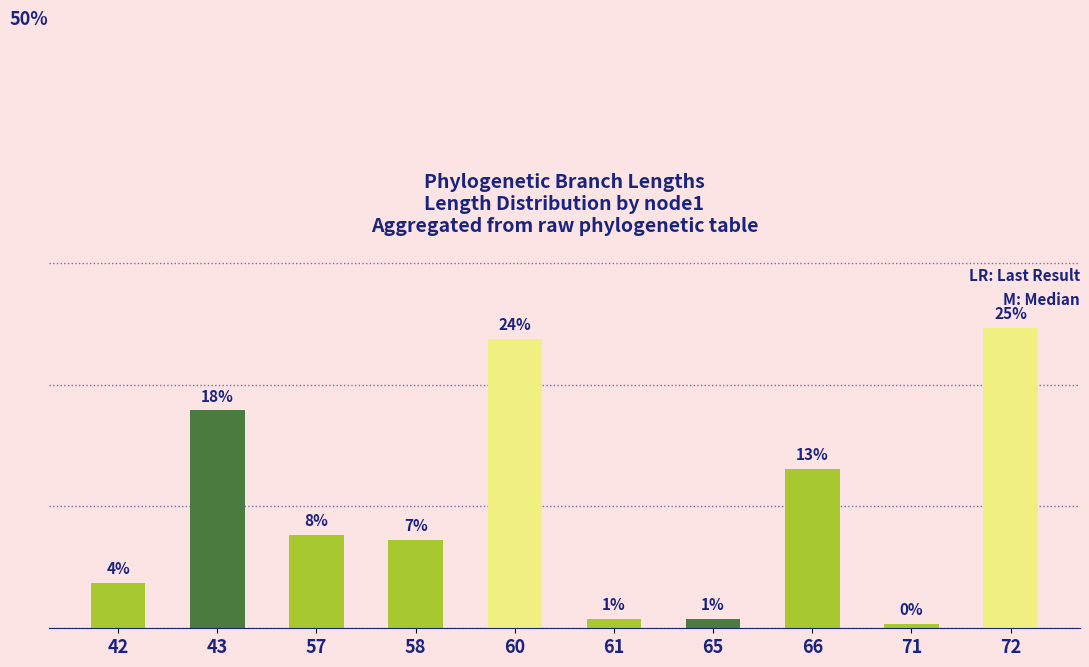

At which category does the chart reach its minimum across all series?

71